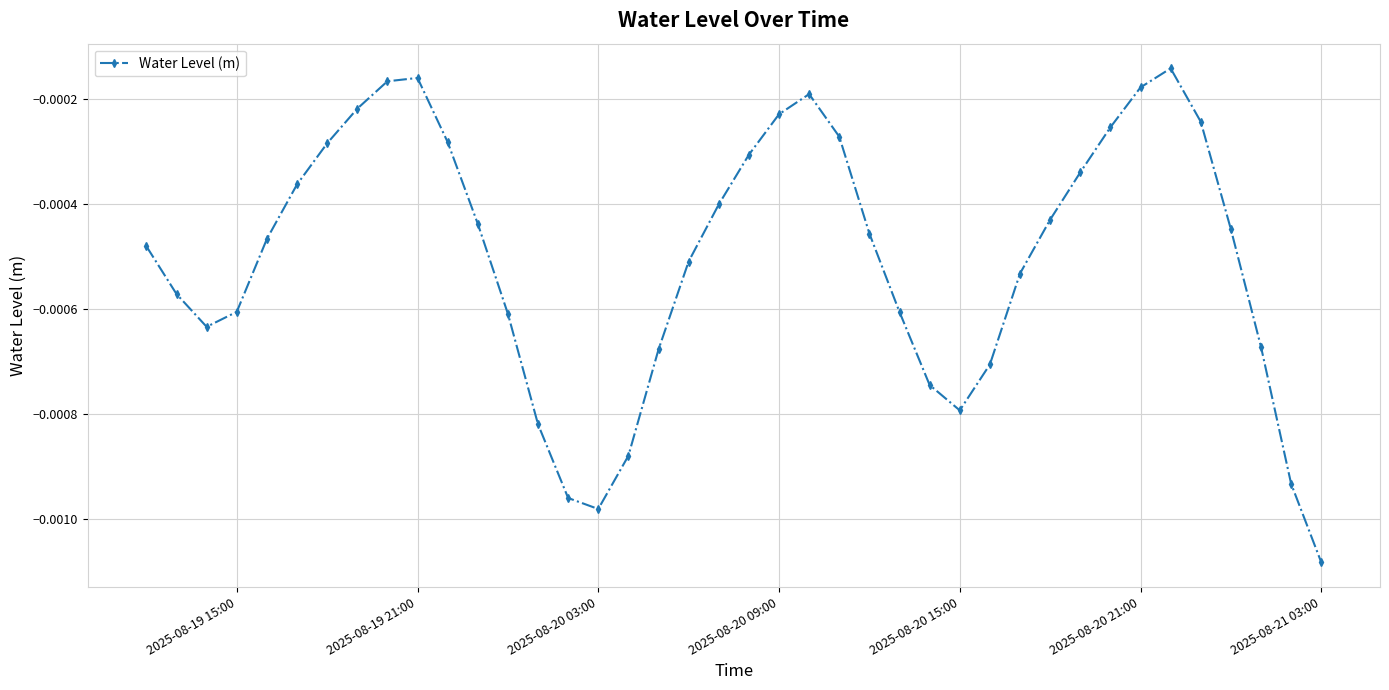

How many points are lower than both their immediate neighbors (excluding endpoints)?

3